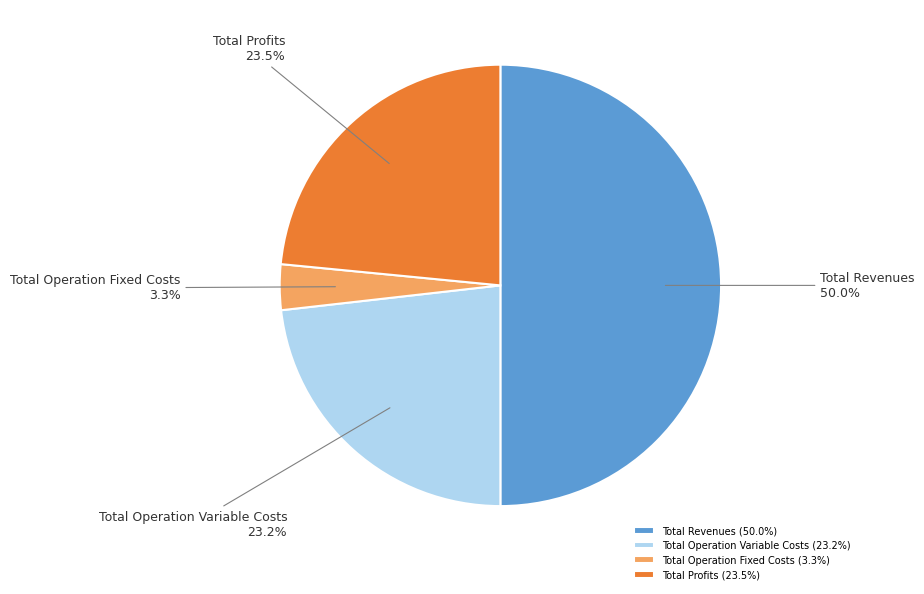

What percentage is NOT represented by Total Operation Variable Costs?

76.8%